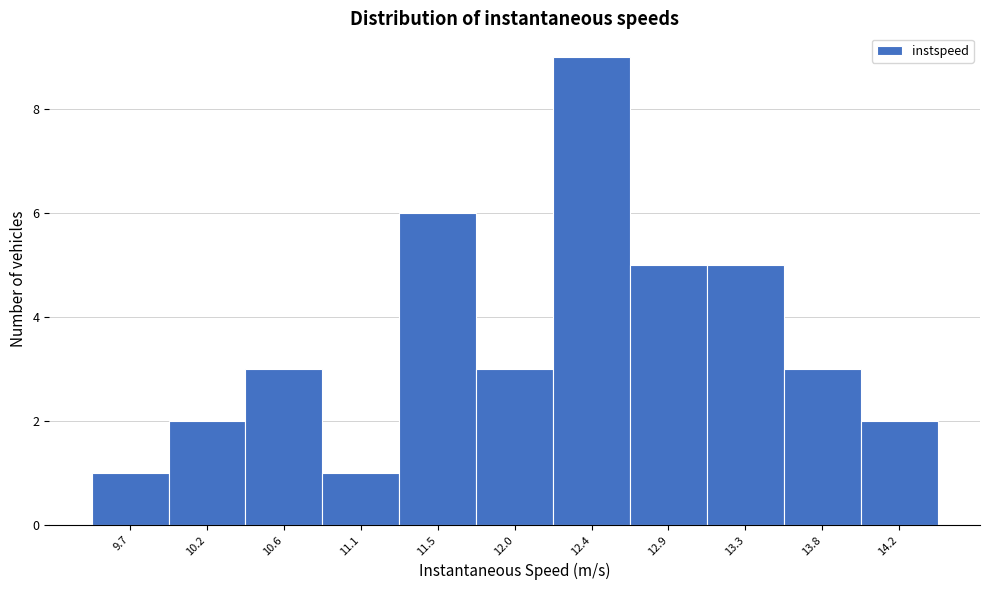

Reading left to right, transcribe all the data shown in this chart.

1	2	3	1	6	3	9	5	5	3	2